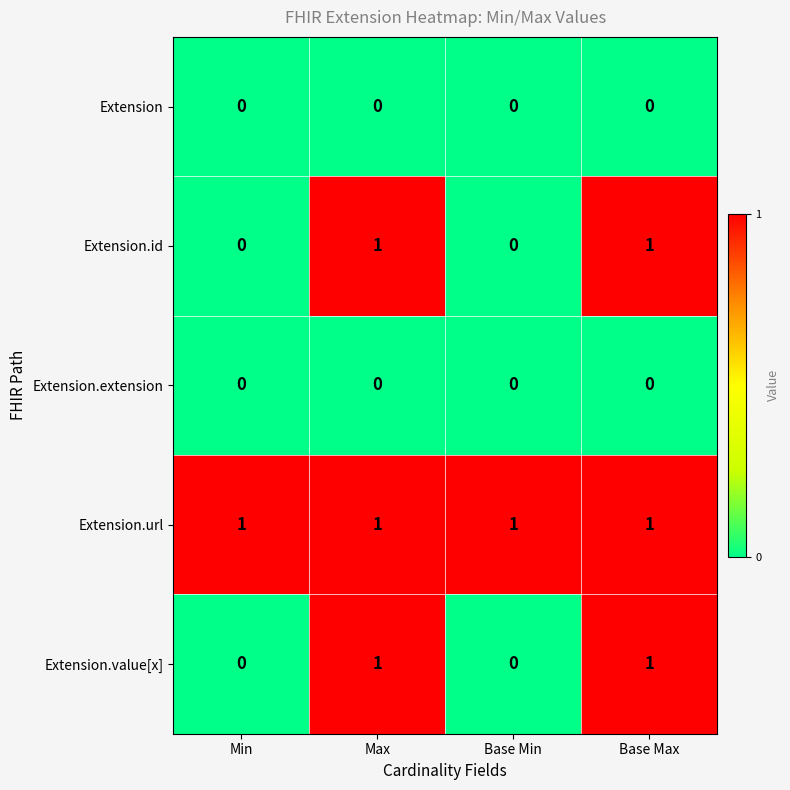

Reading left to right, extract all data points from this chart.

Extension: 0	0	0	0
Extension.id: 0	1	0	1
Extension.extension: 0	0	0	0
Extension.url: 1	1	1	1
Extension.value[x]: 0	1	0	1